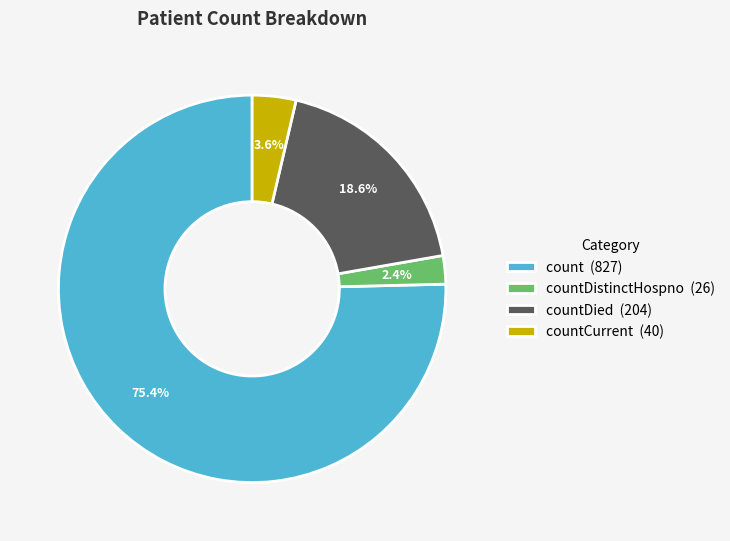

Does countCurrent (40) account for over 50% of the chart?

No